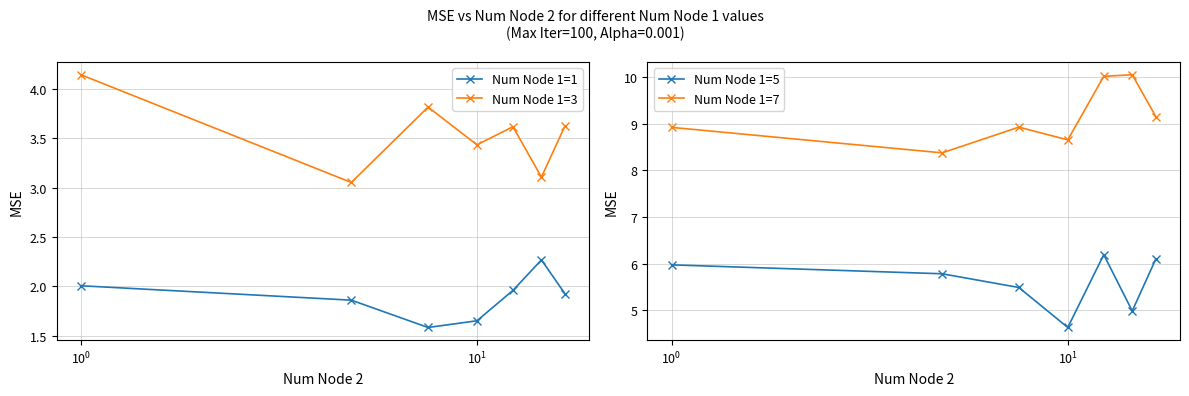

What is the value of the Num Node 1=7 point at the 7th from the left?

9.2